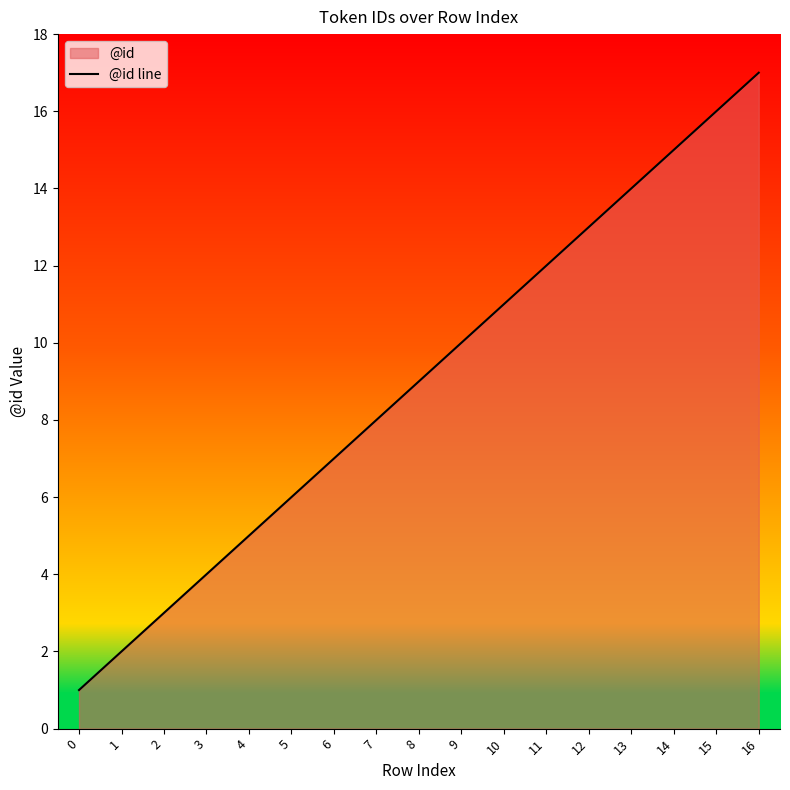

At which label does the data first exceed 9?

9